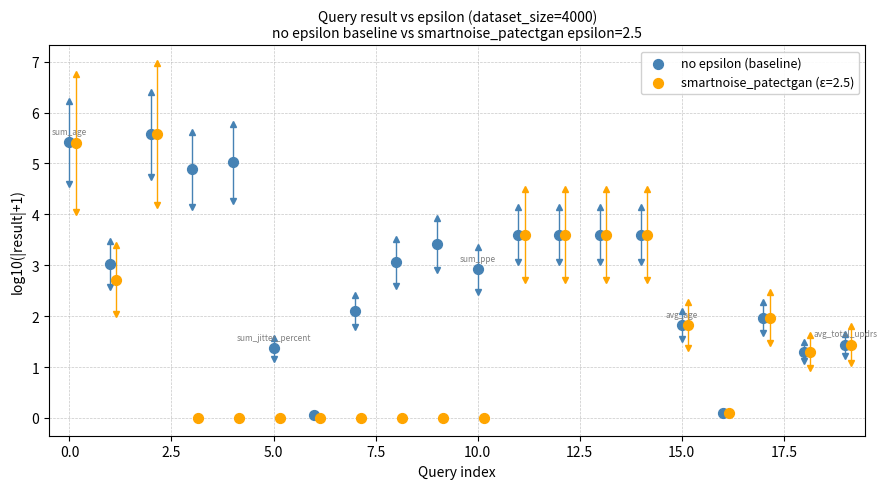

Which series has the widest spread of Y values?

smartnoise_patectgan (ε=2.5)